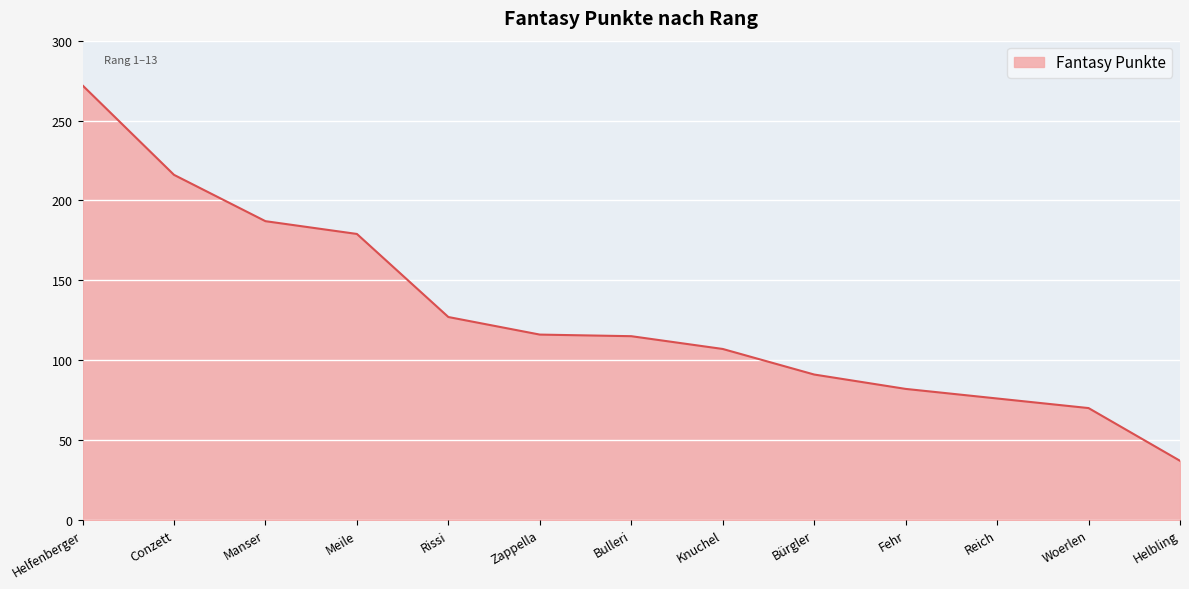

The chart shows a value of 114 at Conzett. True or false?

False